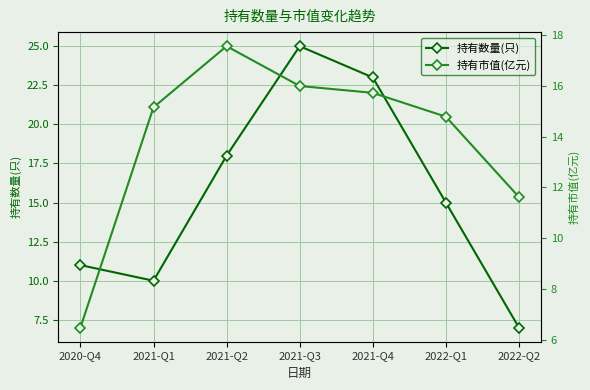

Reading left to right, what are all the values shown in this chart?

持有数量(只): 11.0	10.0	18.0	25.0	23.0	15.0	7.0
持有市值(亿元): 6.5	15.2	17.6	16.0	15.7	14.8	11.6